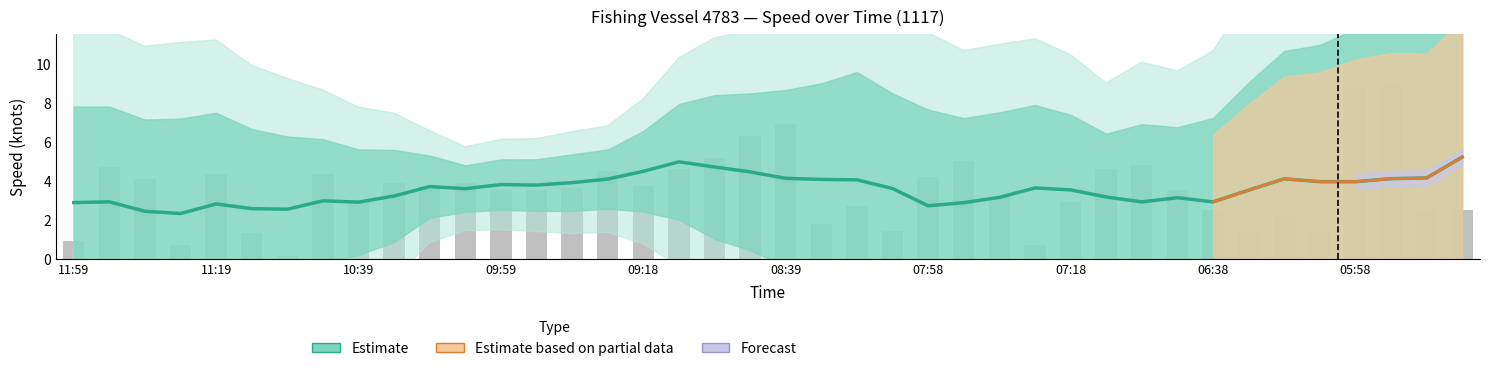

Are the bars grouped side by side (vs. stacked)?

No